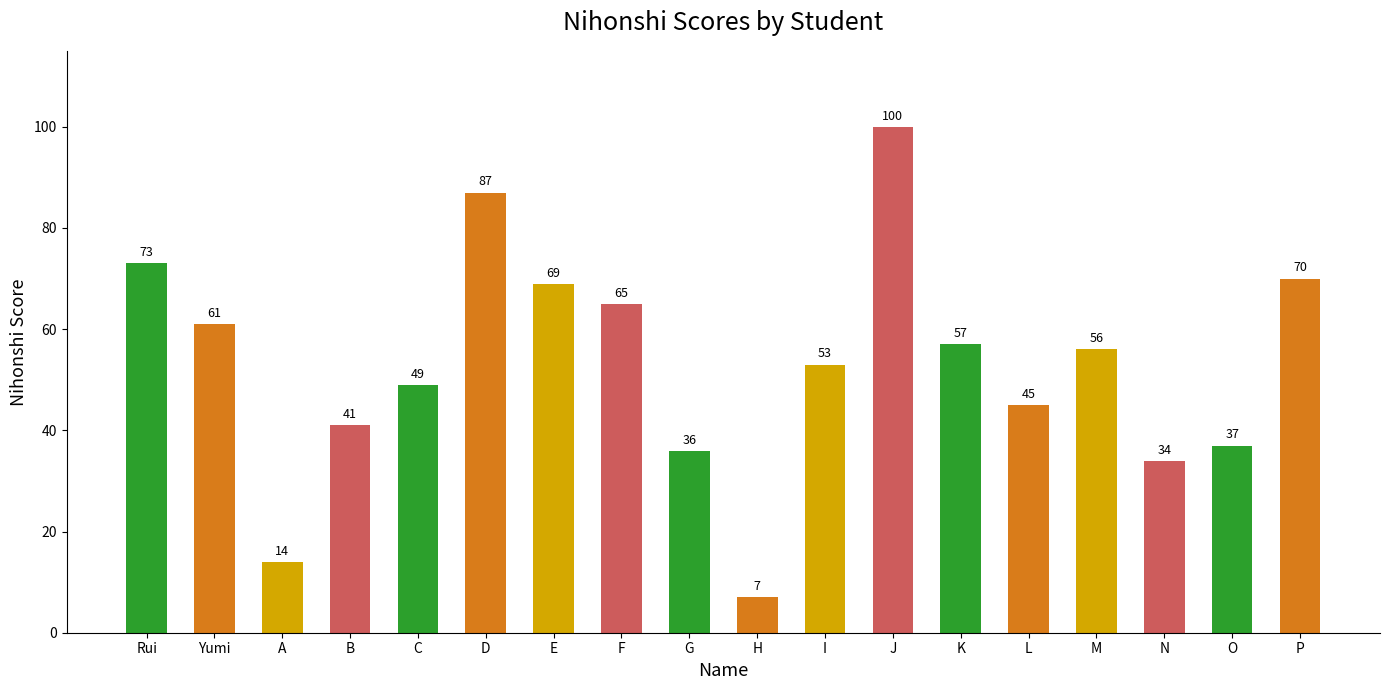

Rank the categories by value from lowest to highest.

H, A, N, G, O, B, L, C, I, M, K, Yumi, F, E, P, Rui, D, J